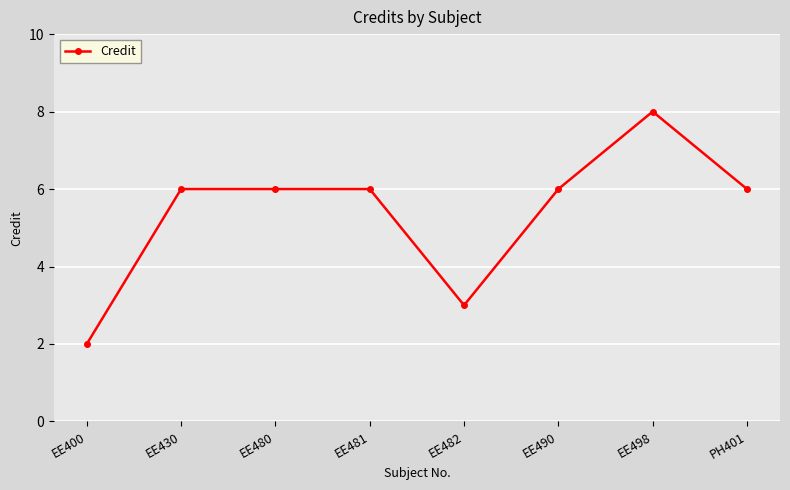

Read the value at EE490.

6